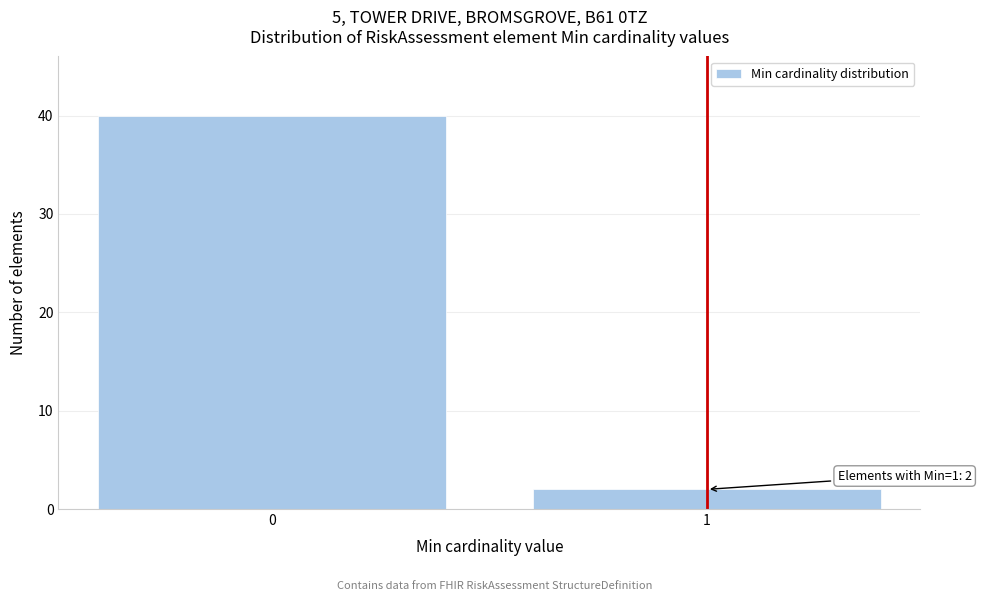

Reading right to left, extract all data points from this chart.

1=2	0=40